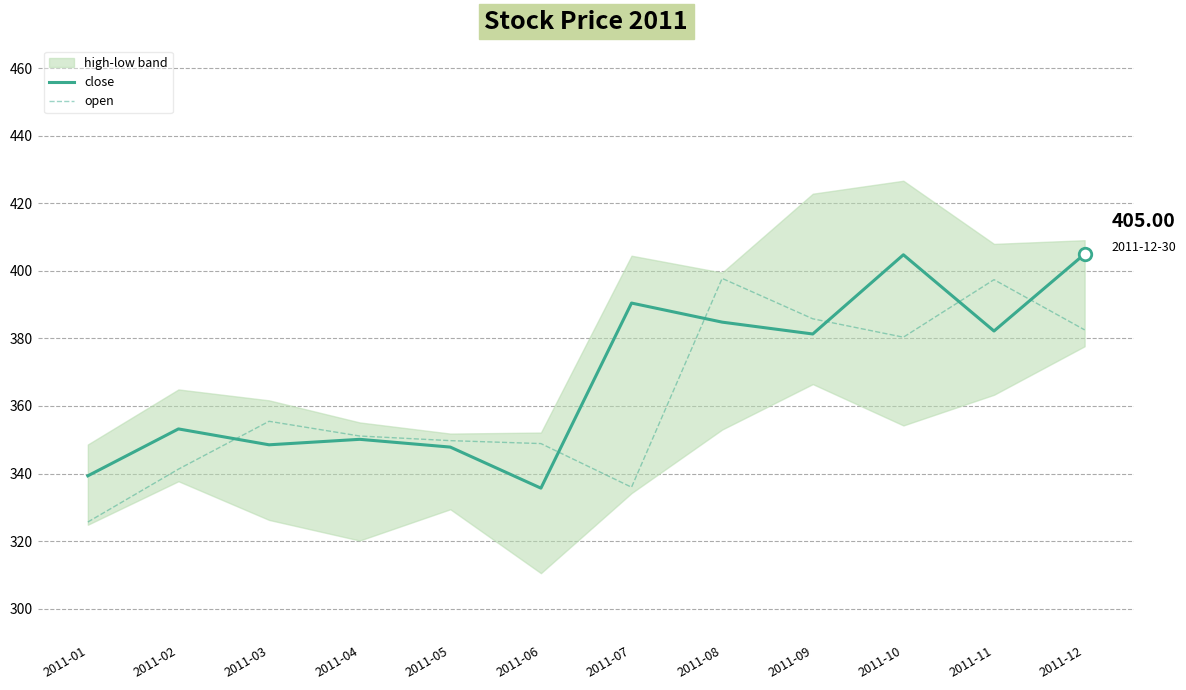

What is the greatest value displayed?

405.0